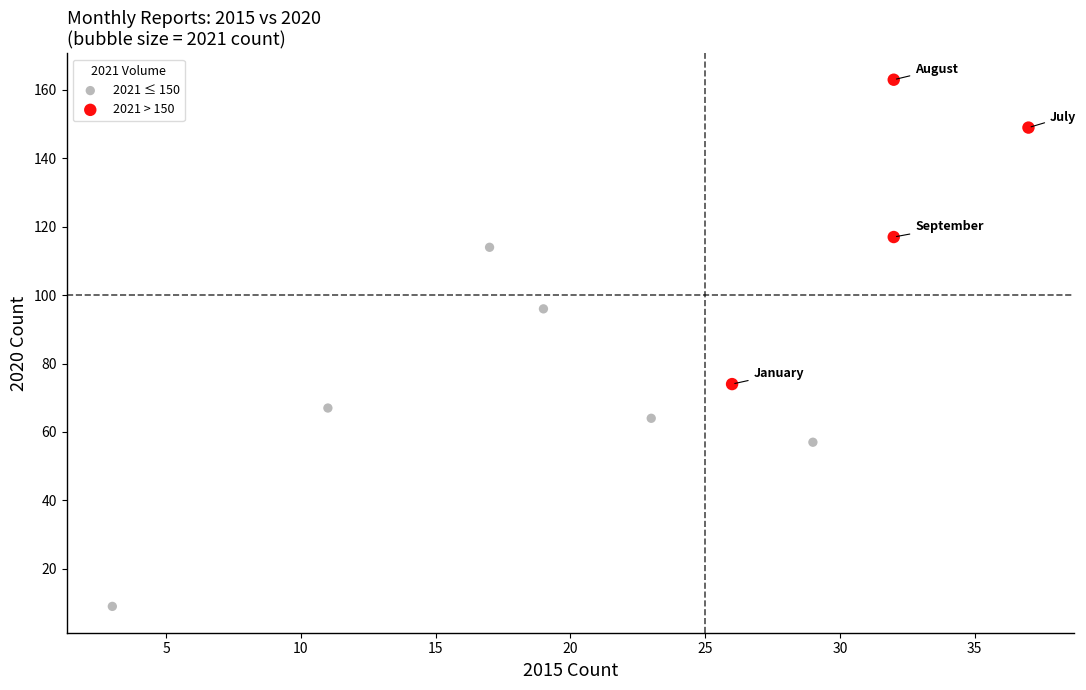

Which series has the largest Y range (max minus min)?

2021 ≤ 150